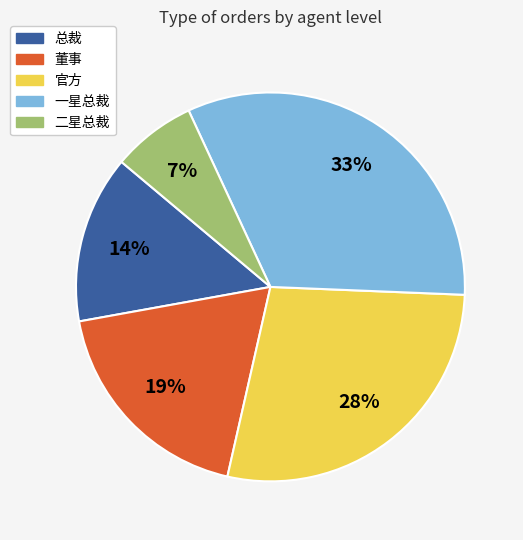

Which category has the smallest portion of the pie?

二星总裁